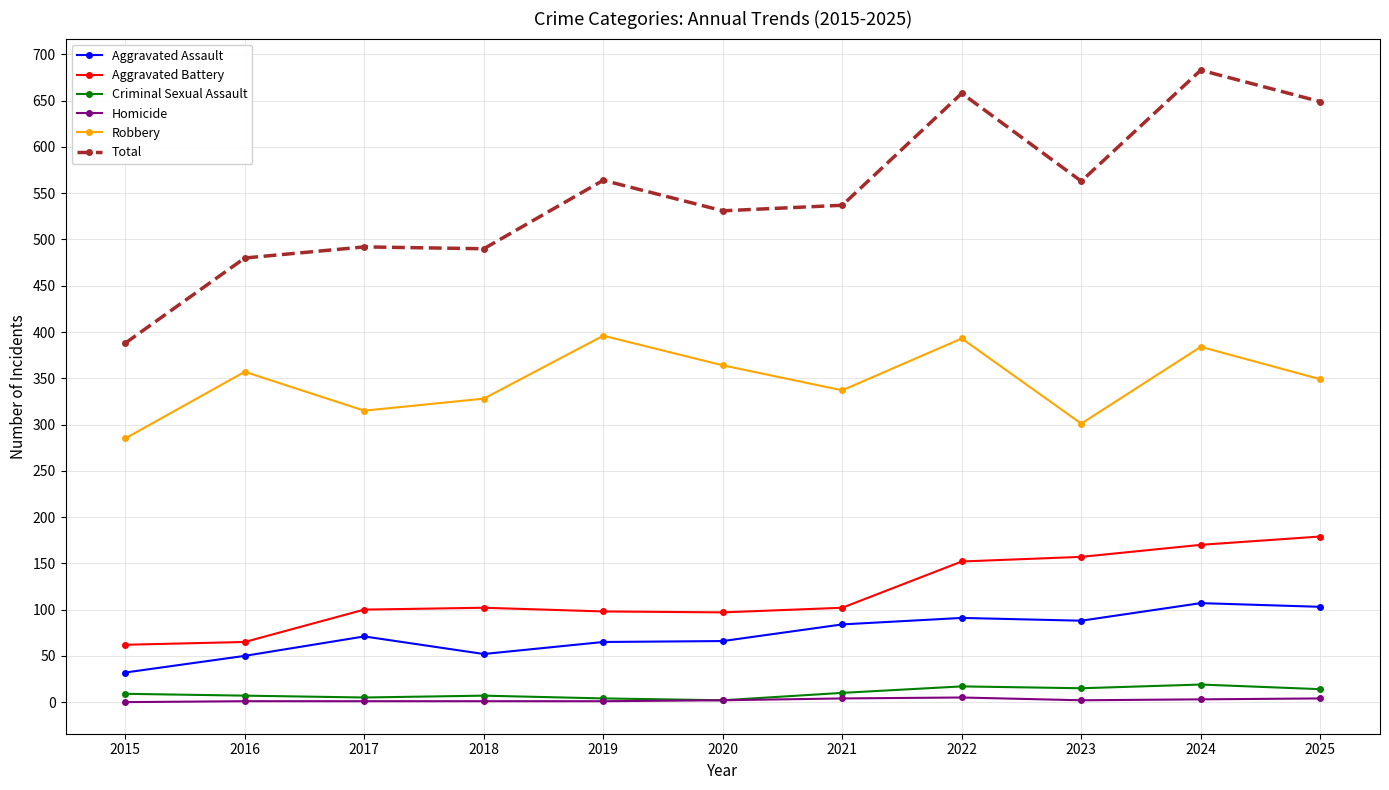

Is the value of Criminal Sexual Assault at 2017 greater than the value of Total at 2024?

No